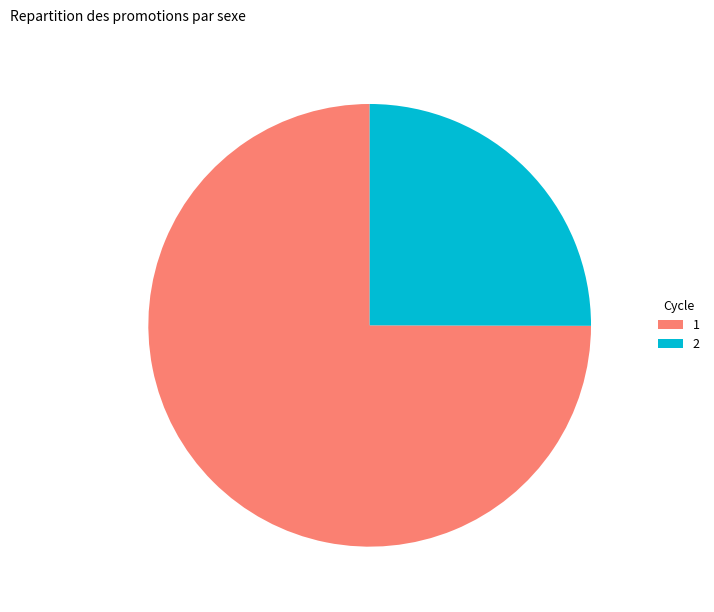

Approximately how many times larger is the value at 1 compared to 2?

3.0